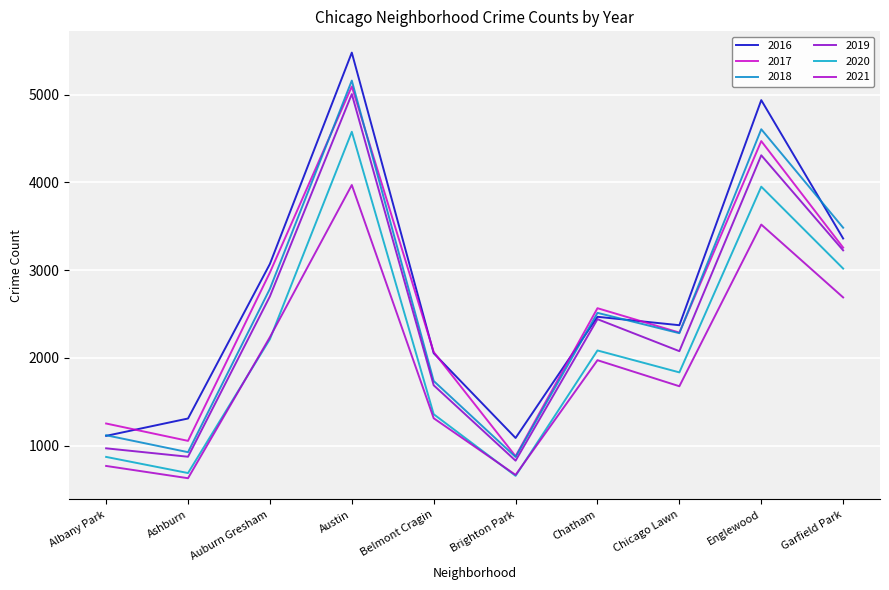

How many categories are shown in the chart?

10